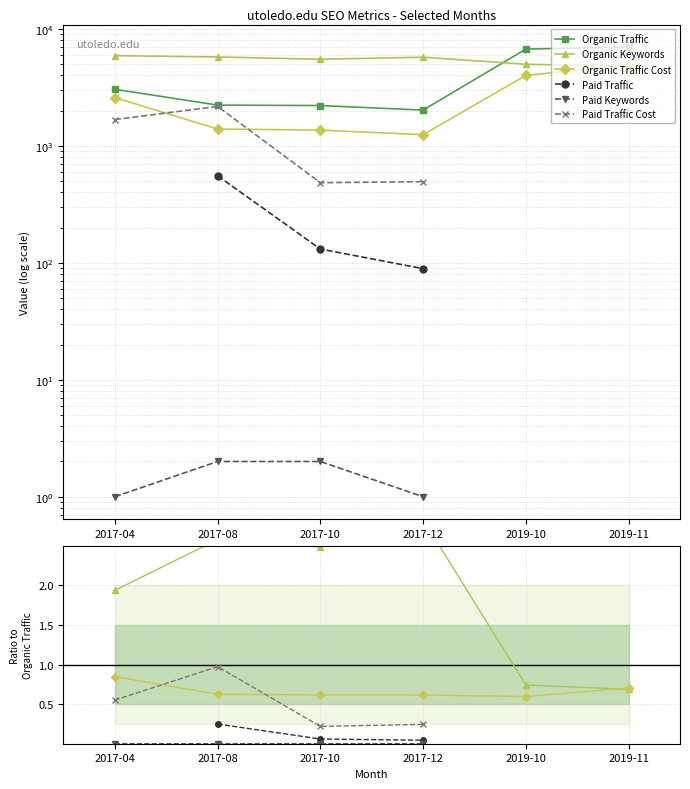

The value of Organic Keywords at 2017-12 is 5713. True or false?

True